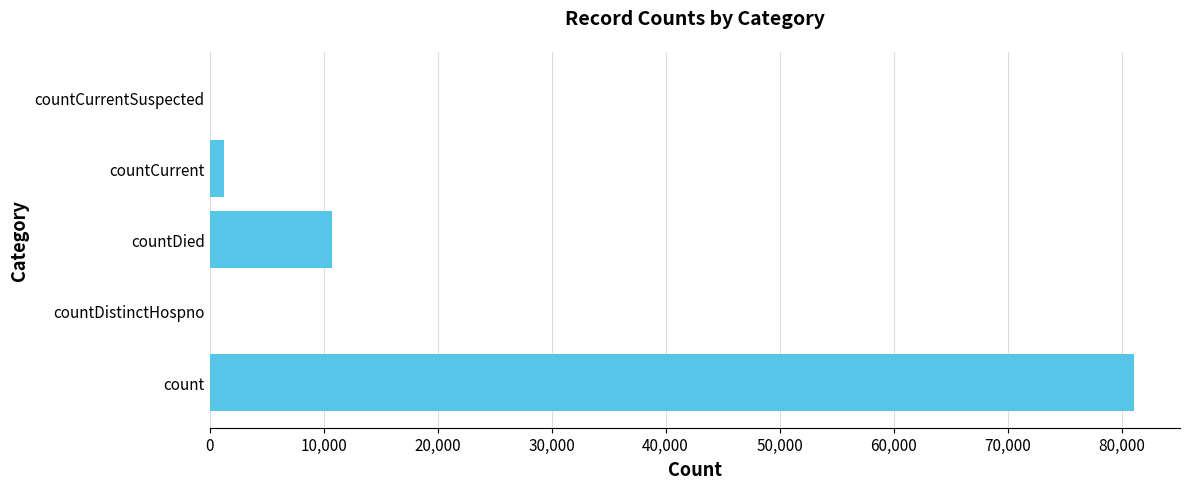

Which has a higher value, count or countDistinctHospno?

count